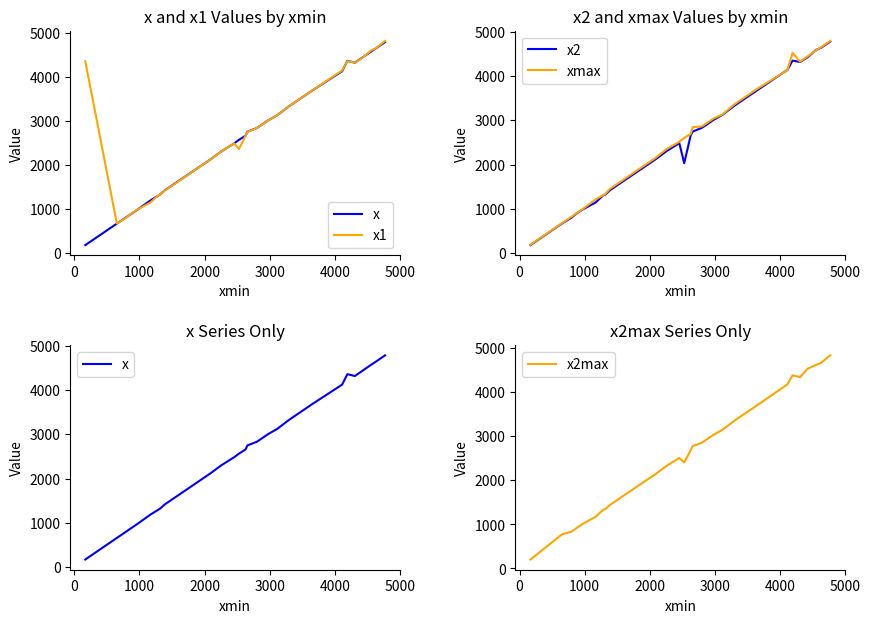

What is the average value of the xmax series?

2624